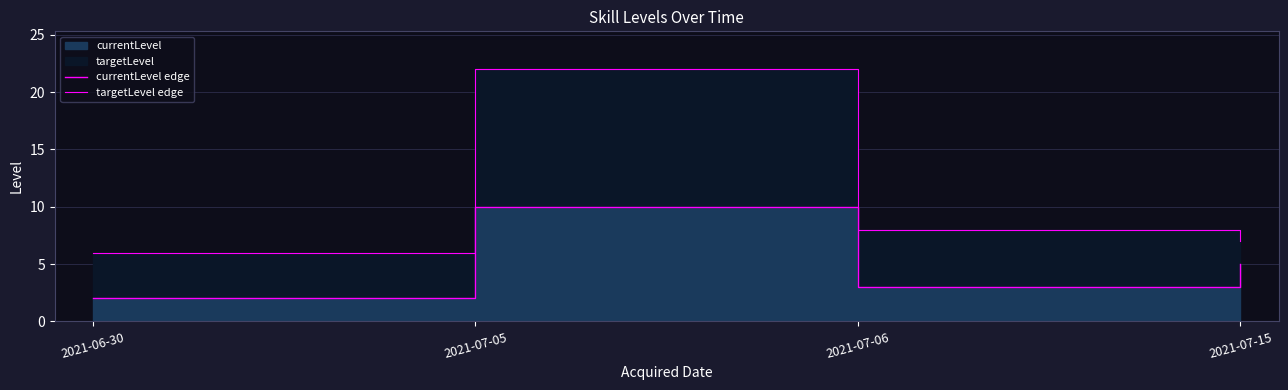

What is the label of the 1st point from the right?

2021-07-15